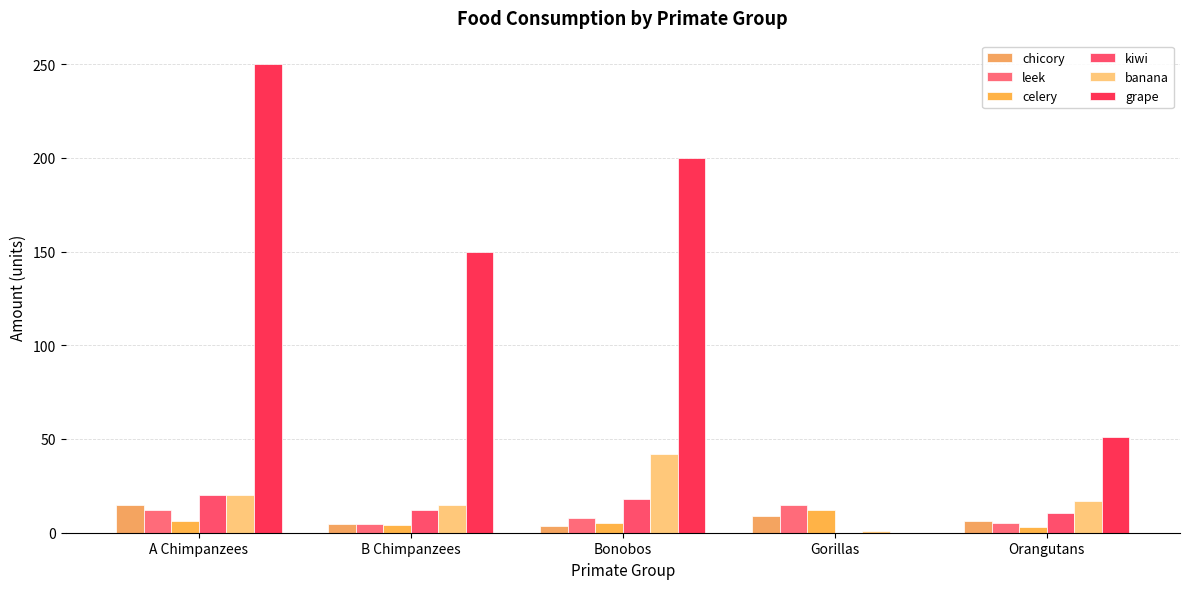

The leek series shows 5.5 at Bonobos. True or false?

False